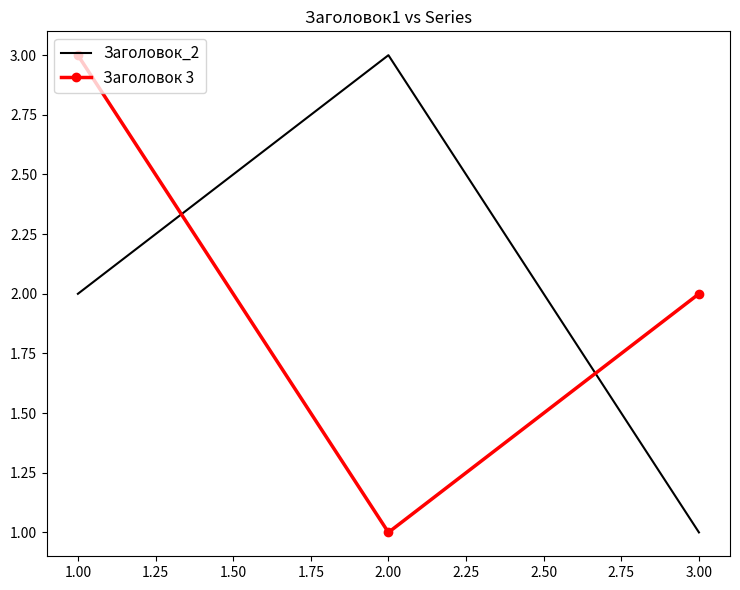

Which series changed the most between 1.00 and 2.00?

Заголовок 3